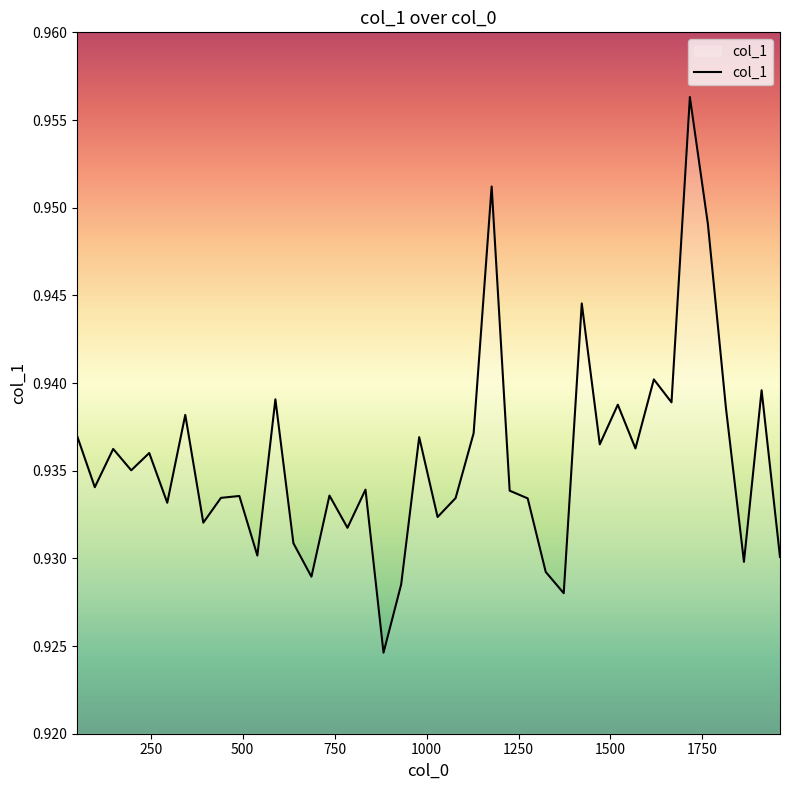

How many distinct data groups are displayed?

1